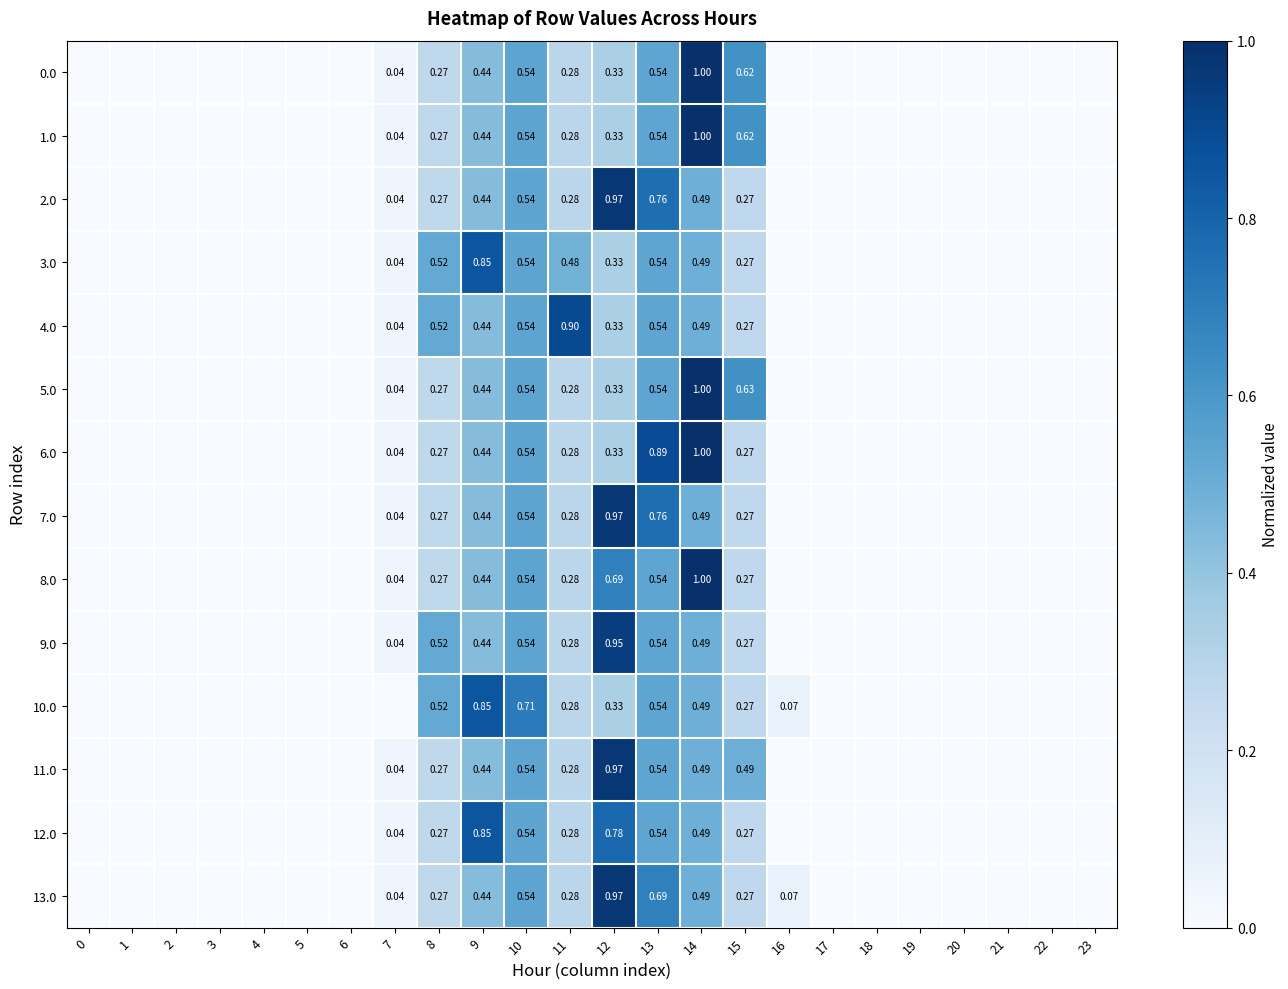

List the series in order of their peak value, lowest first.

3.0, 10.0, 12.0, 4.0, 9.0, 2.0, 7.0, 11.0, 13.0, 5.0, 0.0, 1.0, 6.0, 8.0